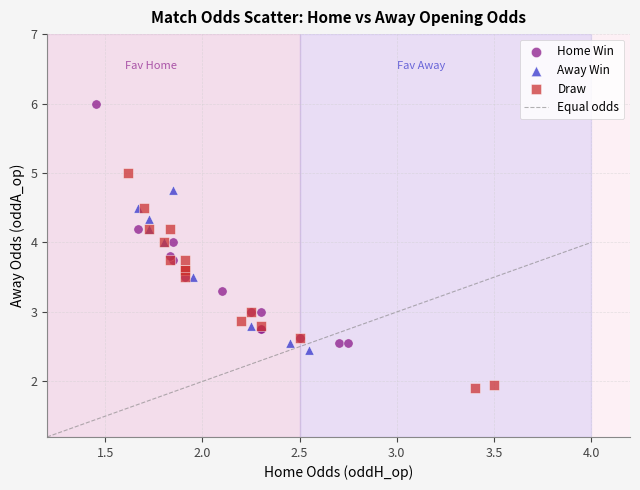

Which series reaches the minimum Y coordinate?

Draw